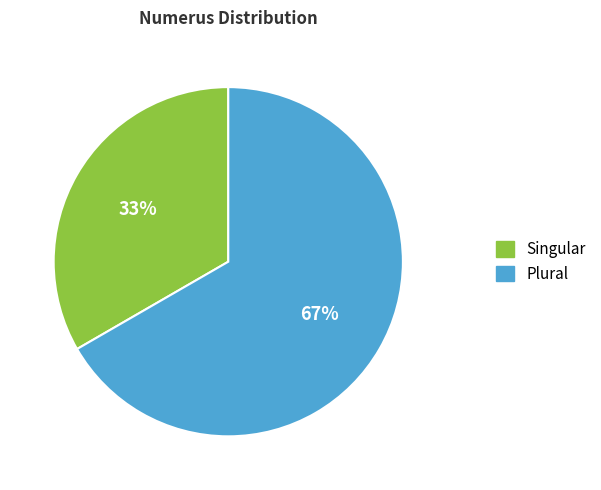

How many segments does this pie chart have?

2